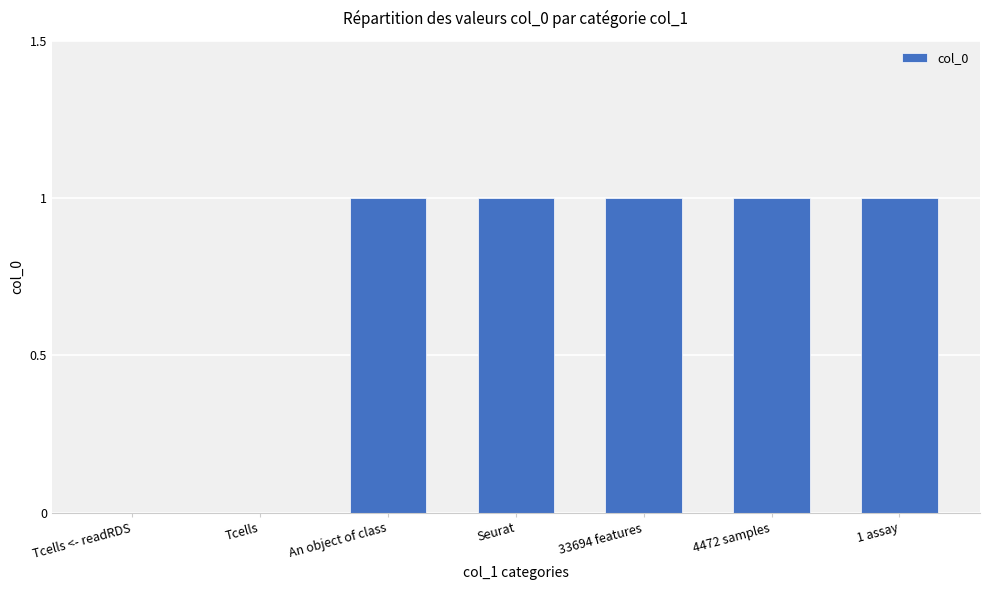

What is the sum of all values?

5